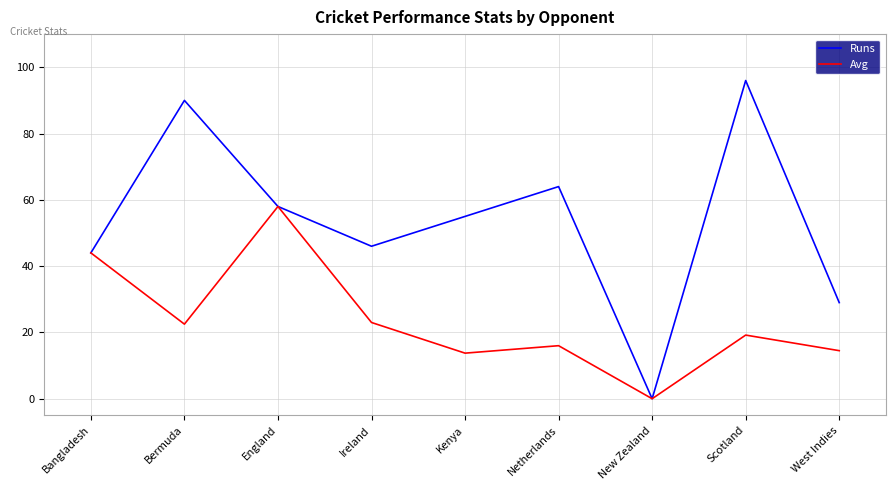

What position from the left is New Zealand?

7